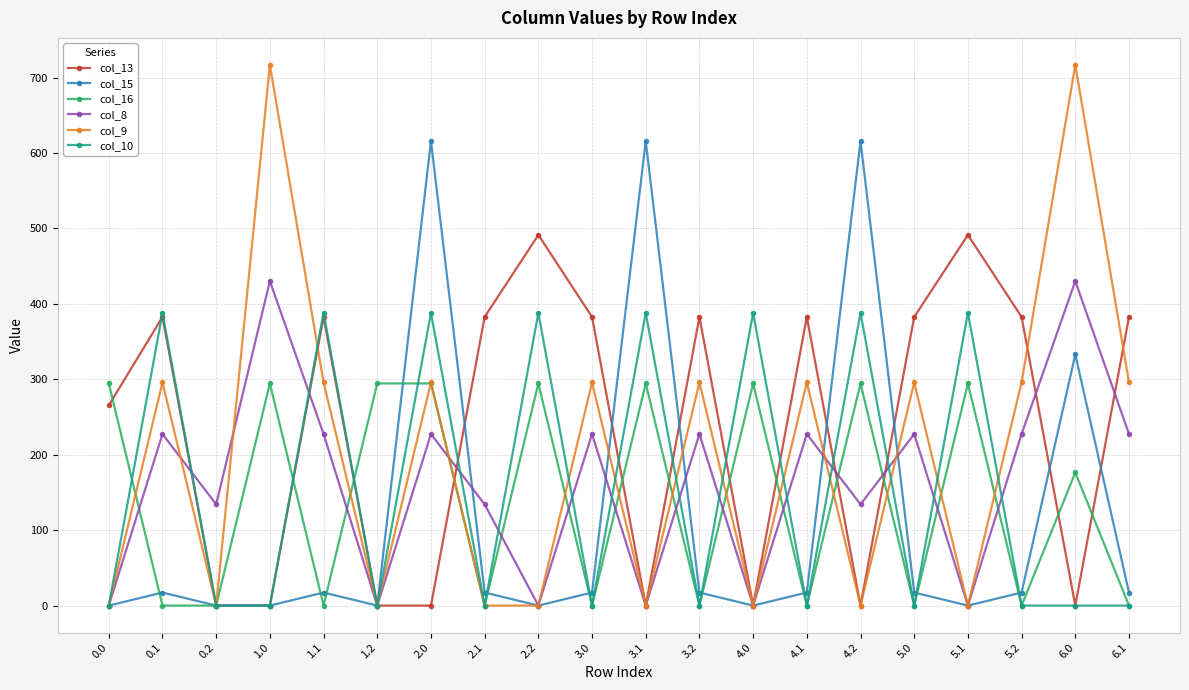

What position from the right is 3.1?

10